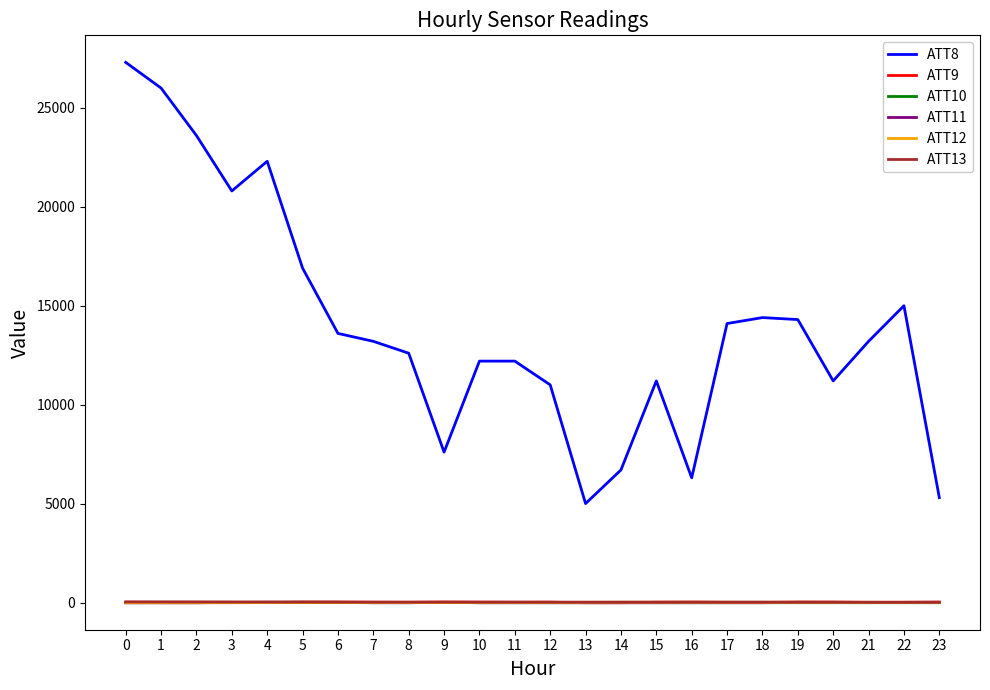

Is it true that ATT9 equals 11.1 at 15?

True